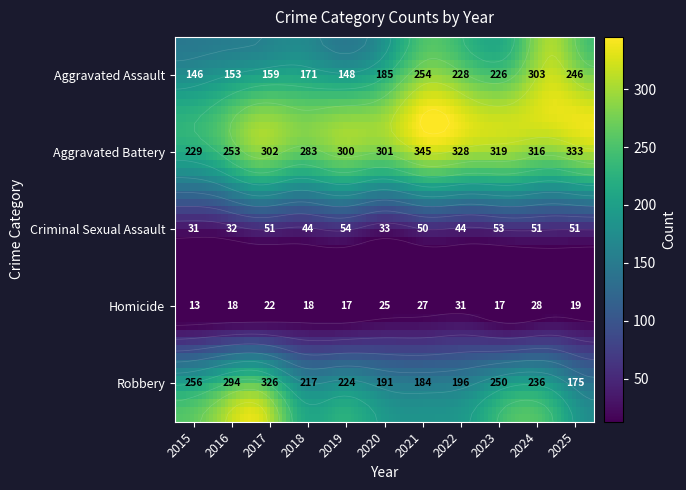

At which label is Aggravated Battery closest to 287?

2018